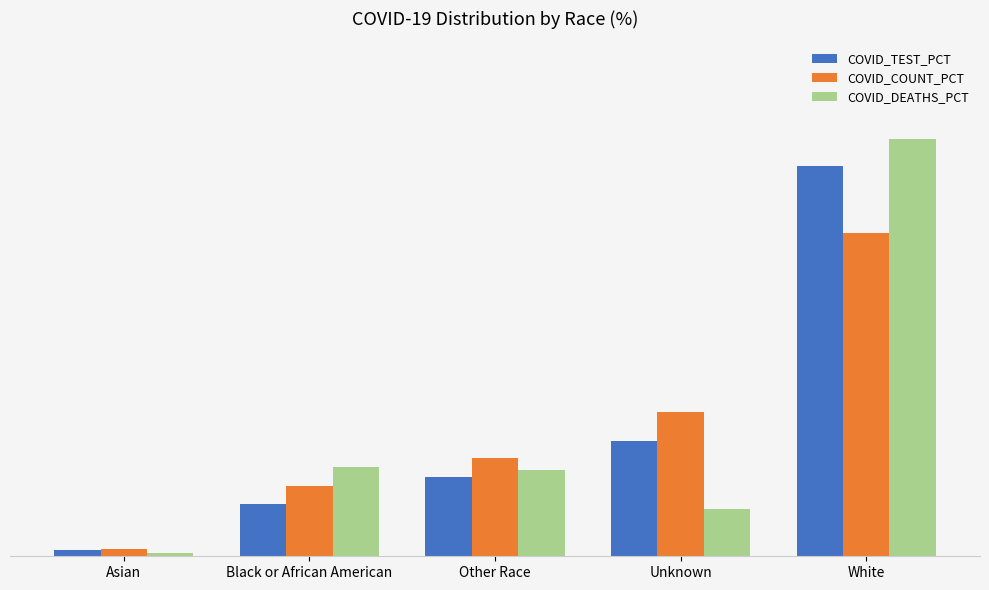

What is the approximate value of COVID_COUNT_PCT at White?

50.3